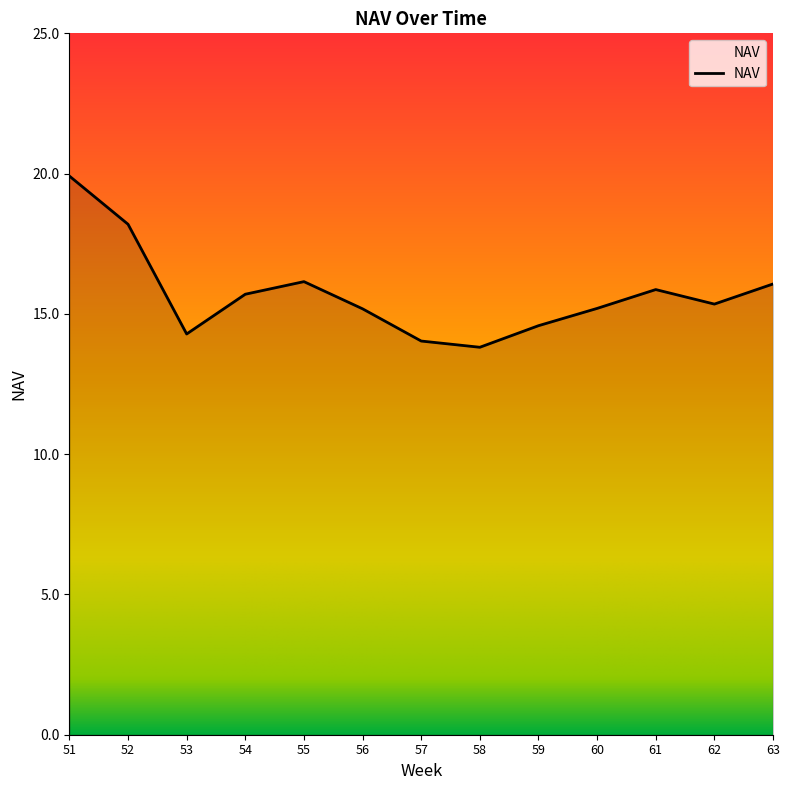

True or false: the data shows 9.5 at 63.

False